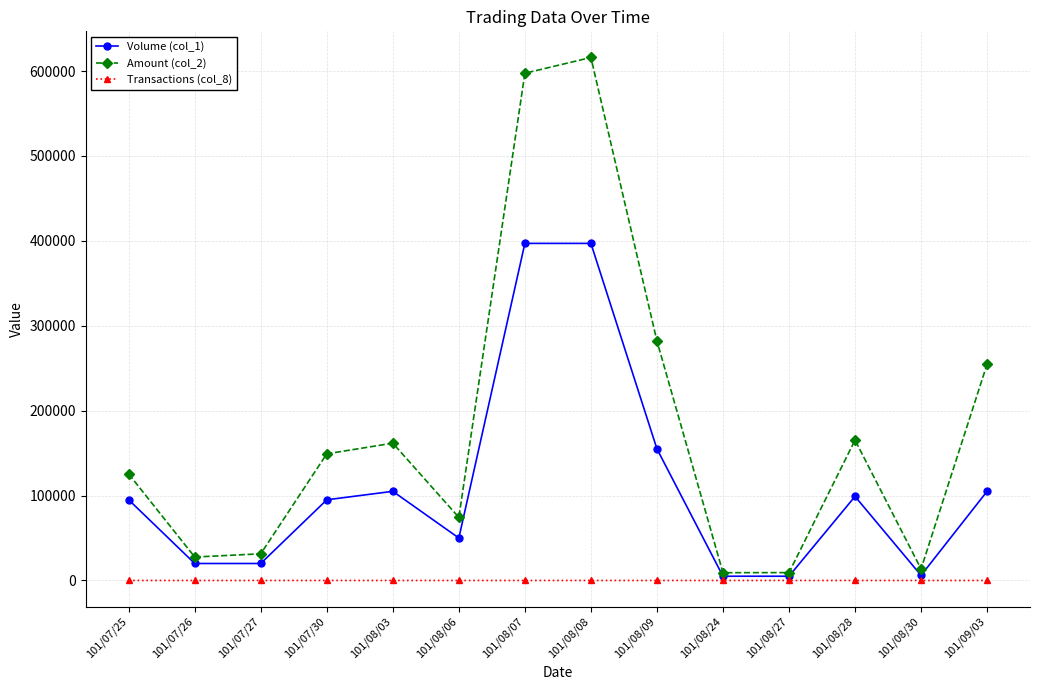

At how many categories does at least one series exceed 38871?

9